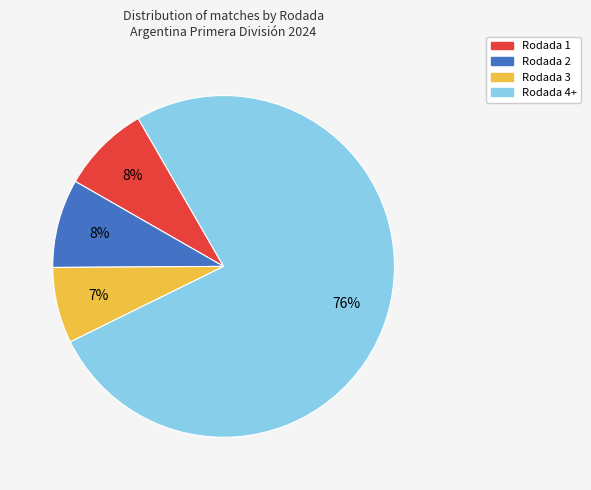

To the nearest percent, what percentage of the pie is Rodada 1?

8%